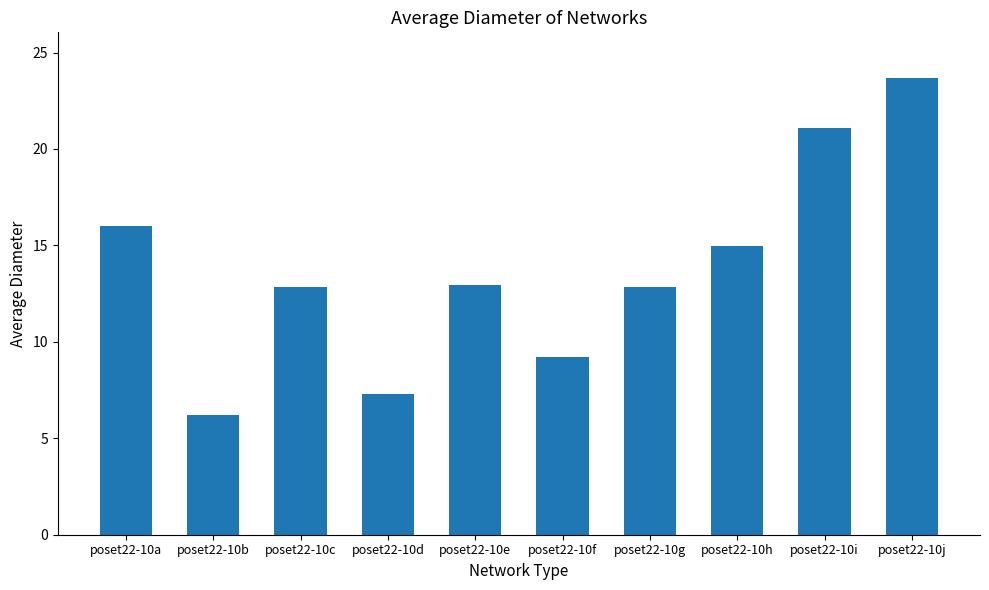

How many data points does each series have?

10